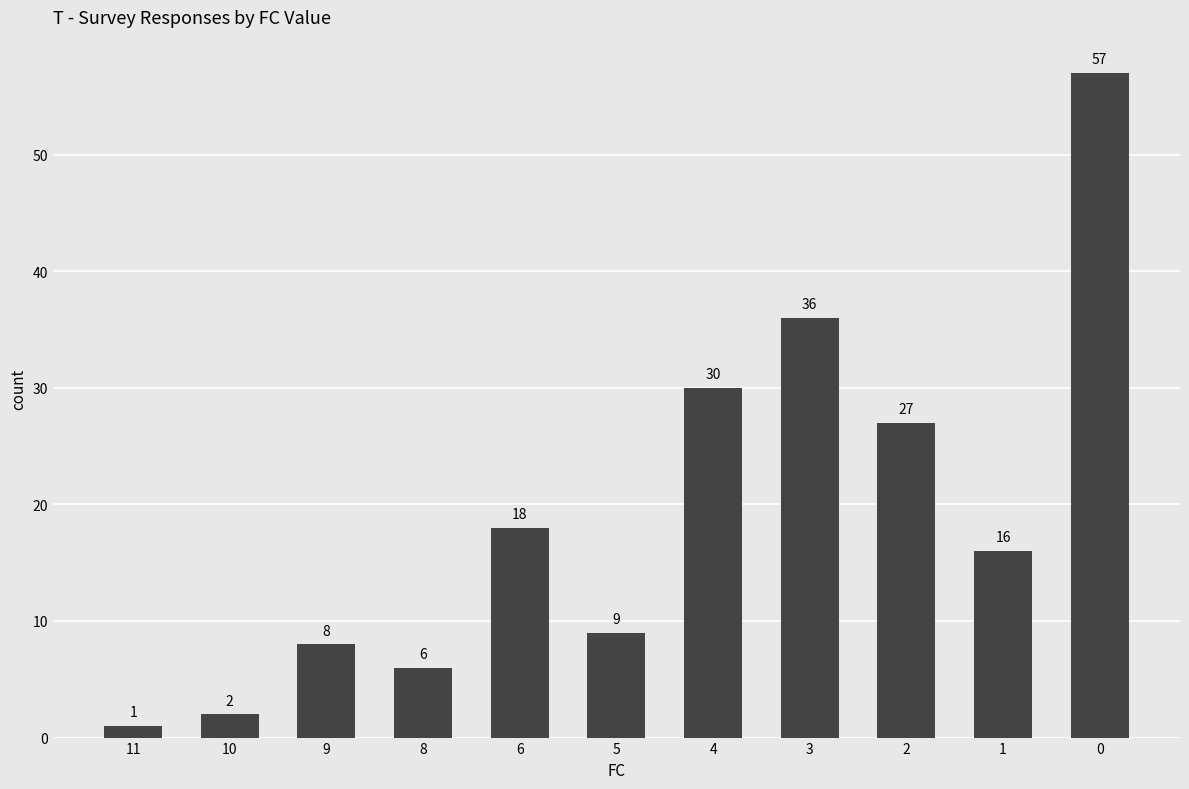

Which has a higher value, 2 or 5?

2